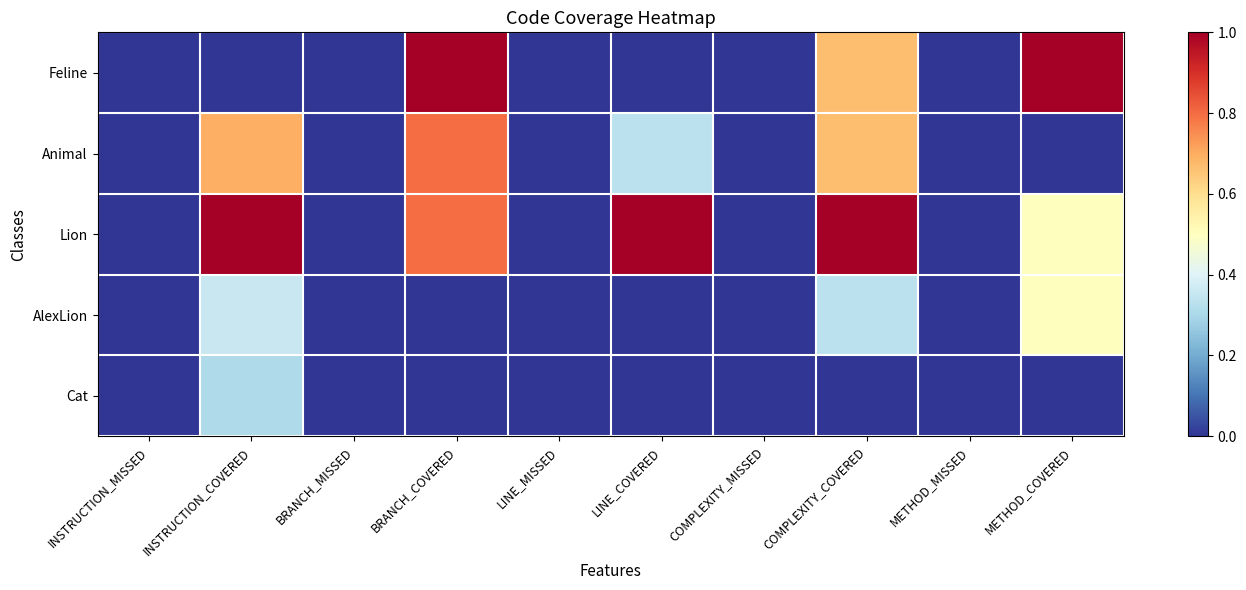

At how many categories does at least one series exceed 0?

5